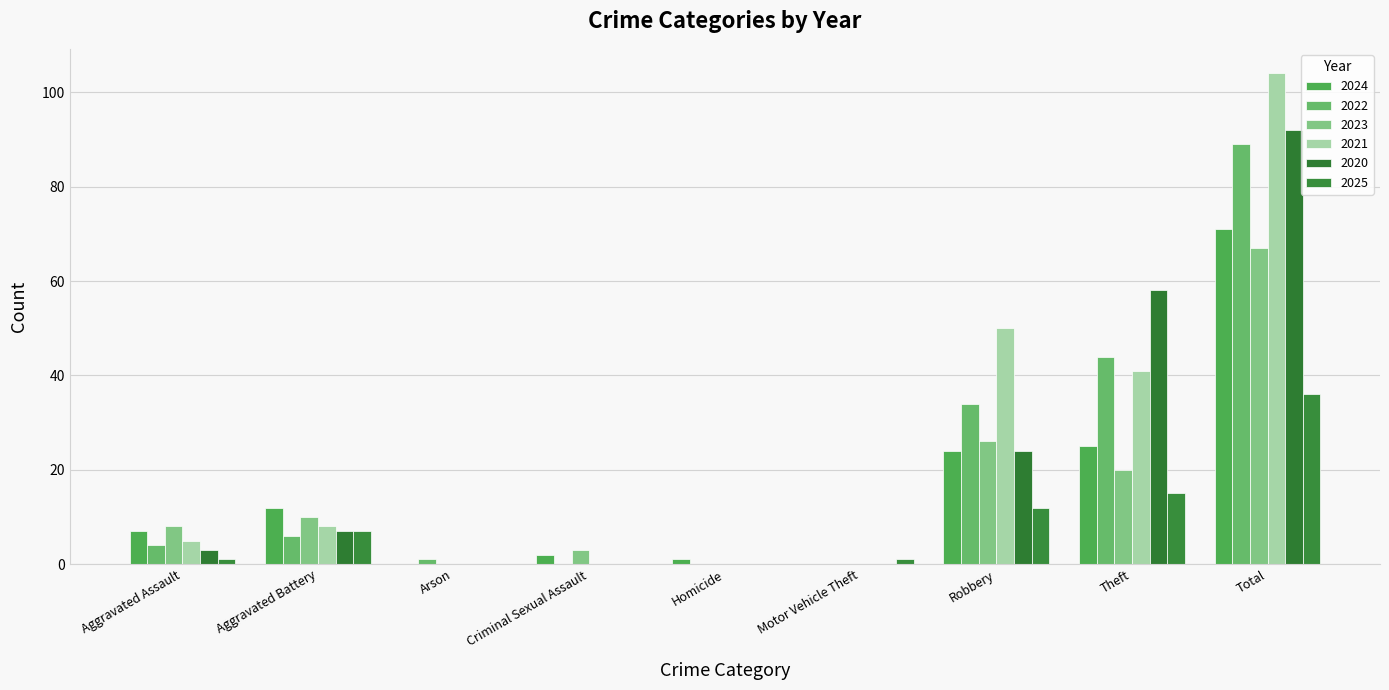

Are the bars grouped side by side (vs. stacked)?

Yes